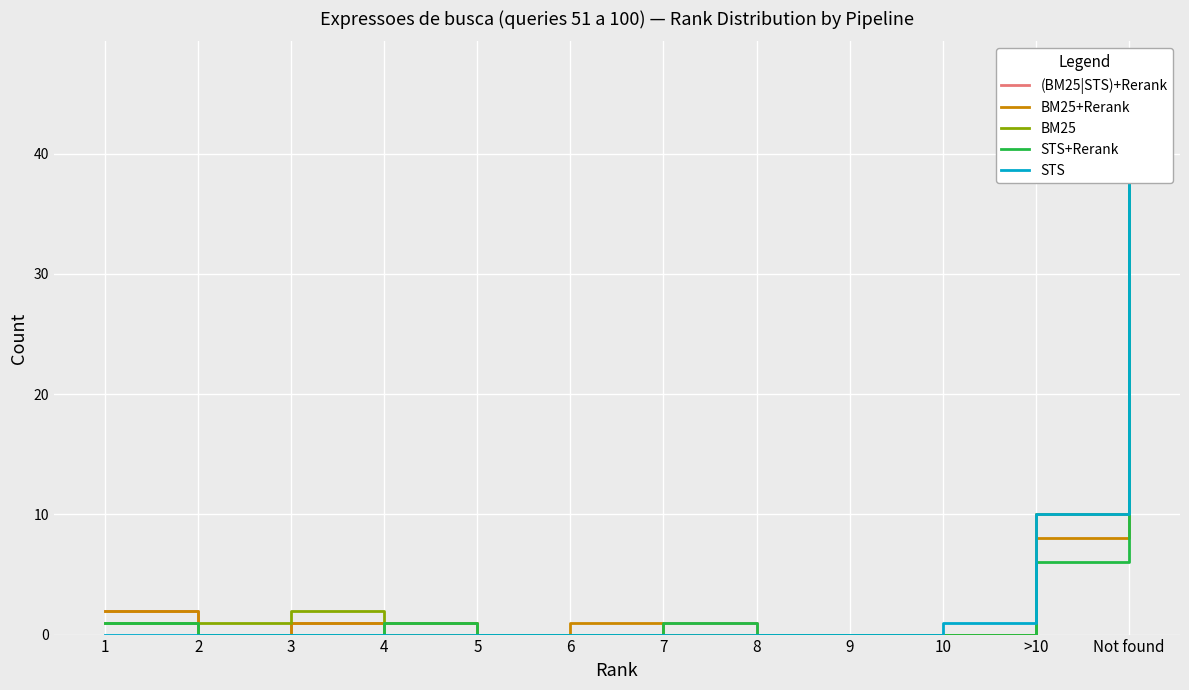

What is the spread (max minus min) of values at 2?

1